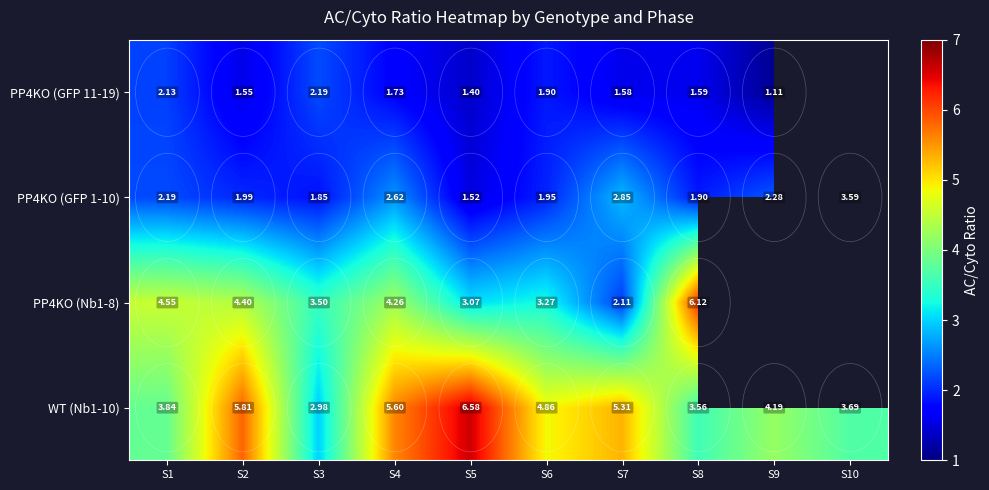

How many data points in PP4KO (GFP 1-10) are above 2?

5